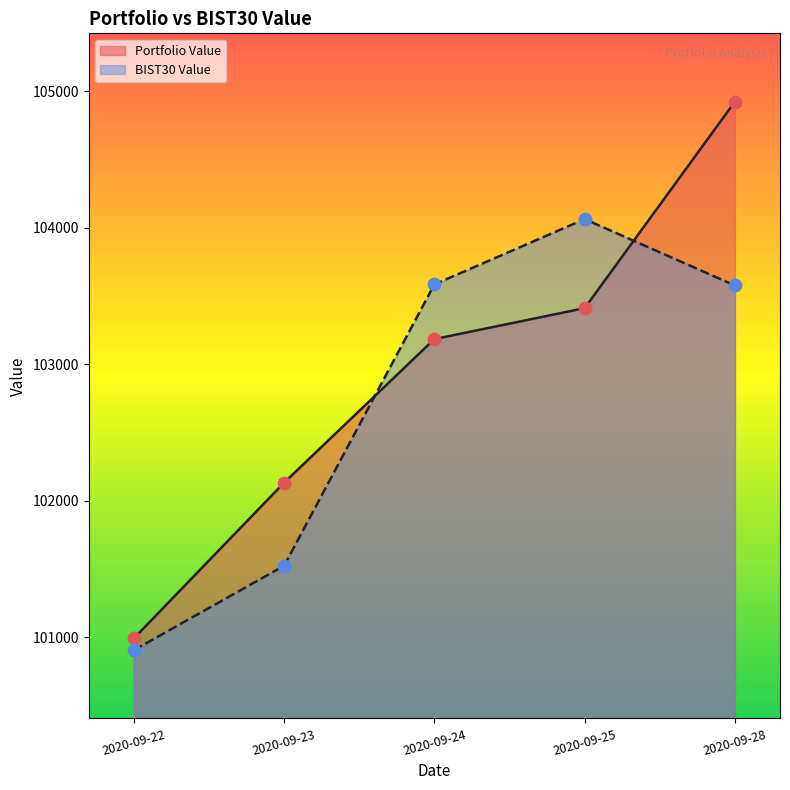

What are all the series names shown in the legend?

Portfolio Value, BIST30 Value